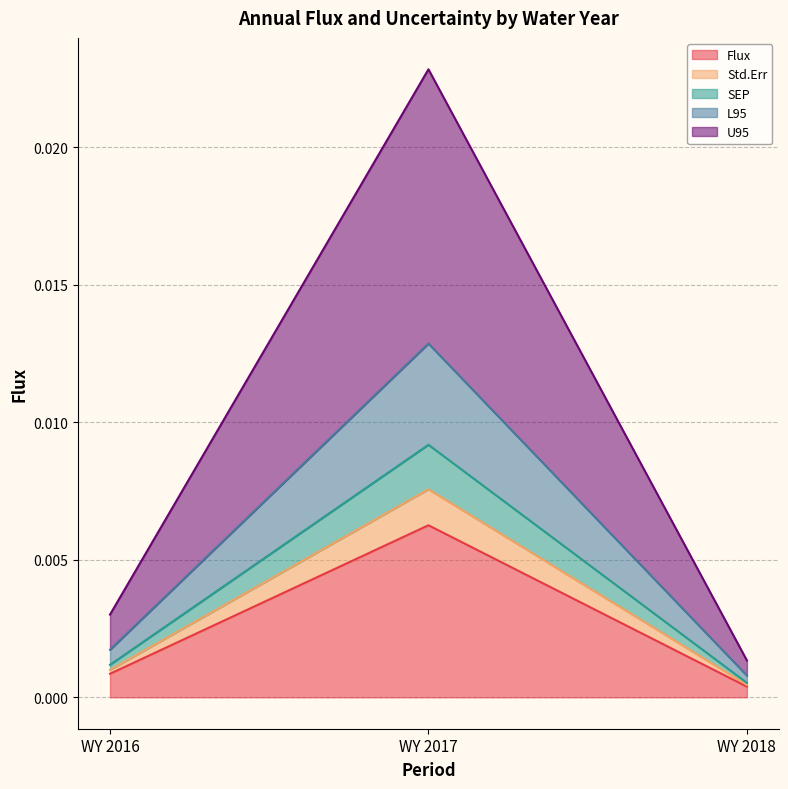

At which label does Flux reach its peak?

WY 2017